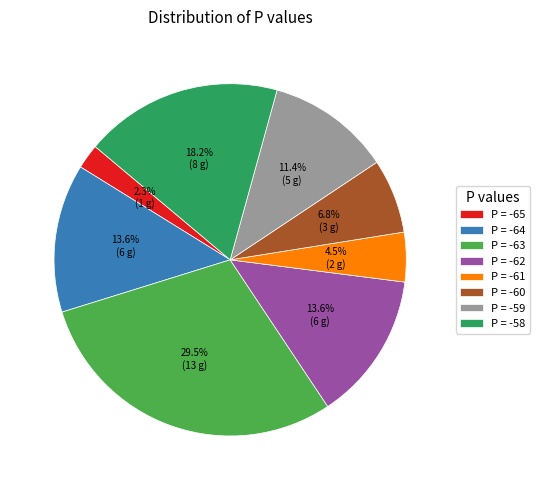

Which slice is the smallest?

P = -65